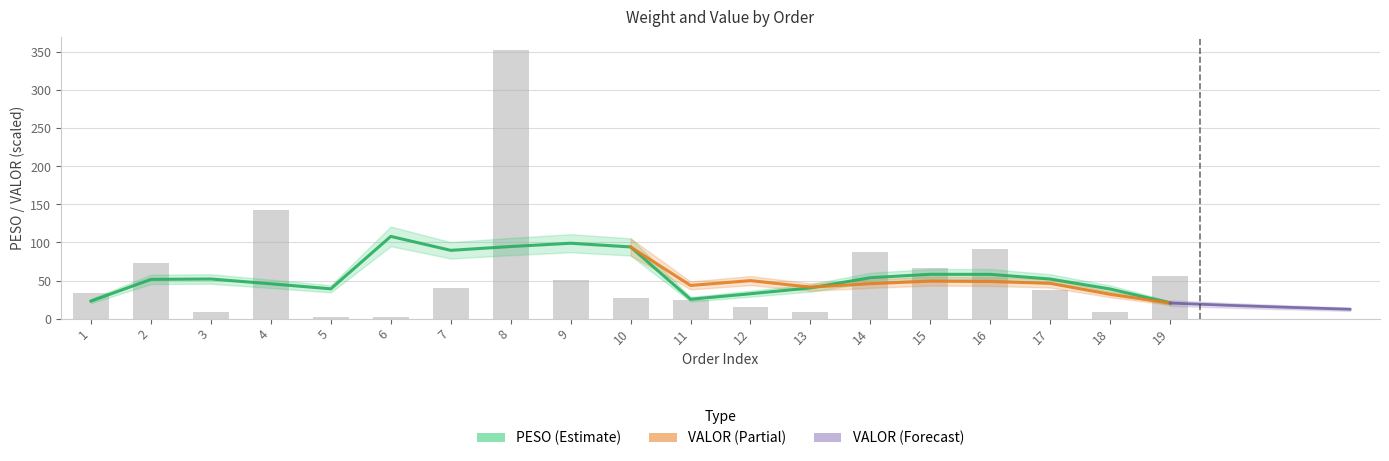

How many values exceed 38?

9